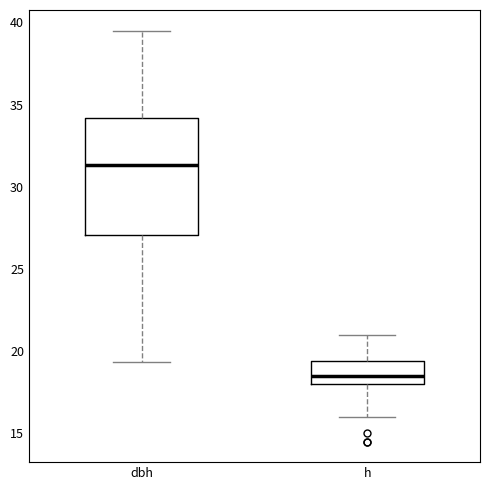

Reading left to right, transcribe this box plot: for each box, give where its median line is, the range the box spans, and where its two whiskers end, as read against the y-axis. The values are not printed on the chart, so give them approximately, as read against the axis.

dbh: median 31.5, box 27.0 to 34.0, whiskers 19.5 to 39.5
h: median 18.5, box 18.0 to 19.5, whiskers 16.0 to 21.0